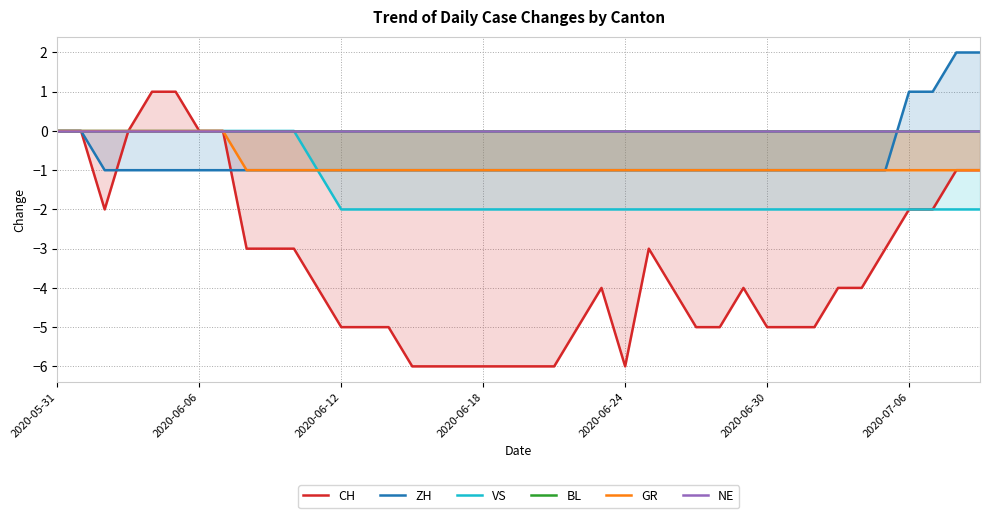

At which category is the sum across all series the highest?

2020-05-31